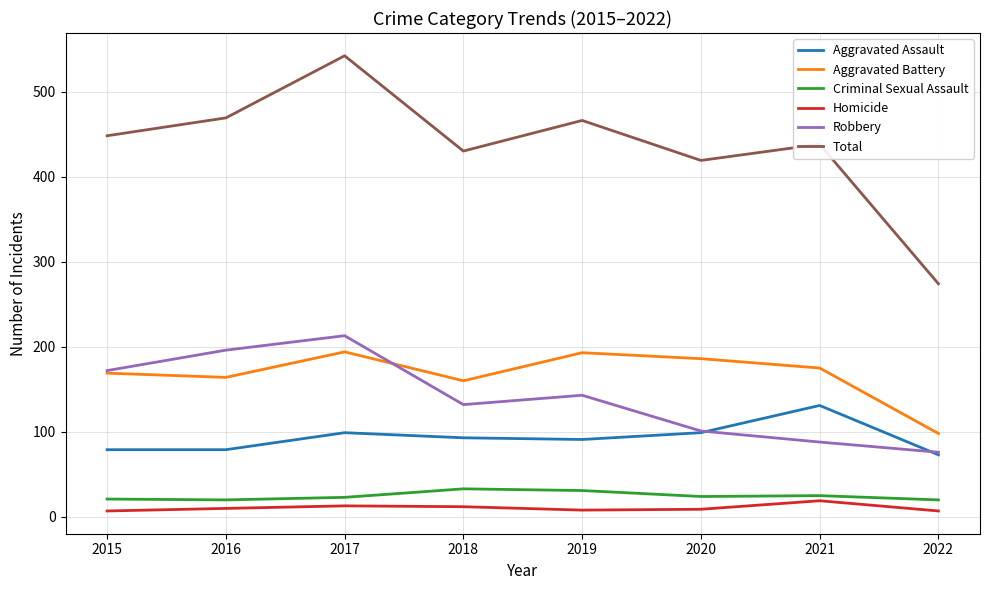

True or false: Aggravated Assault and Criminal Sexual Assault intersect in this chart.

False